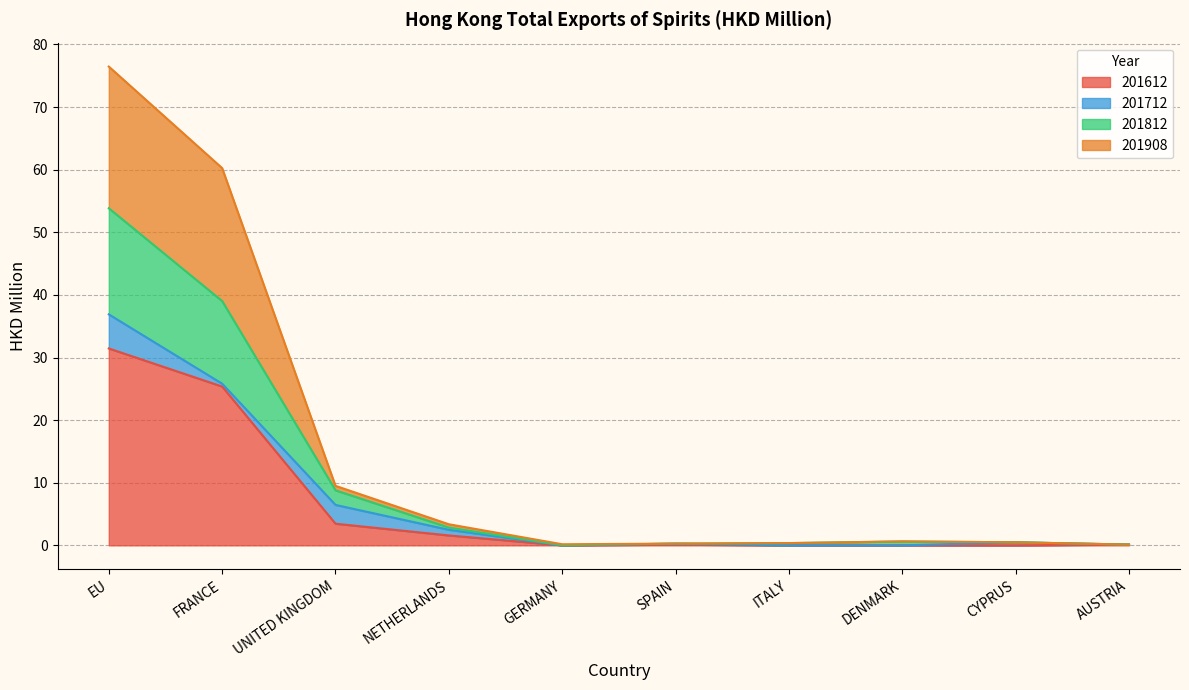

At which category is the sum across all series the highest?

EU